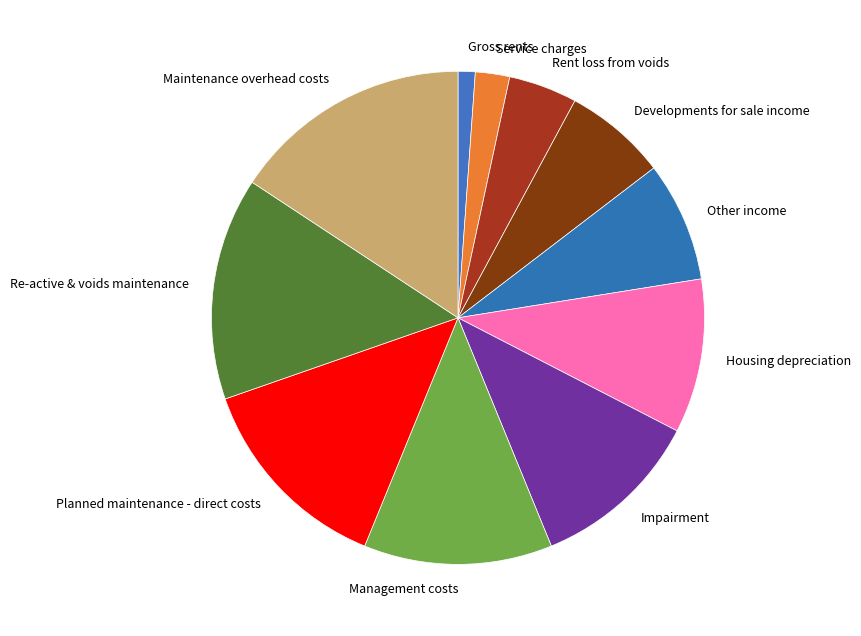

What is the largest slice in the pie chart?

Maintenance overhead costs